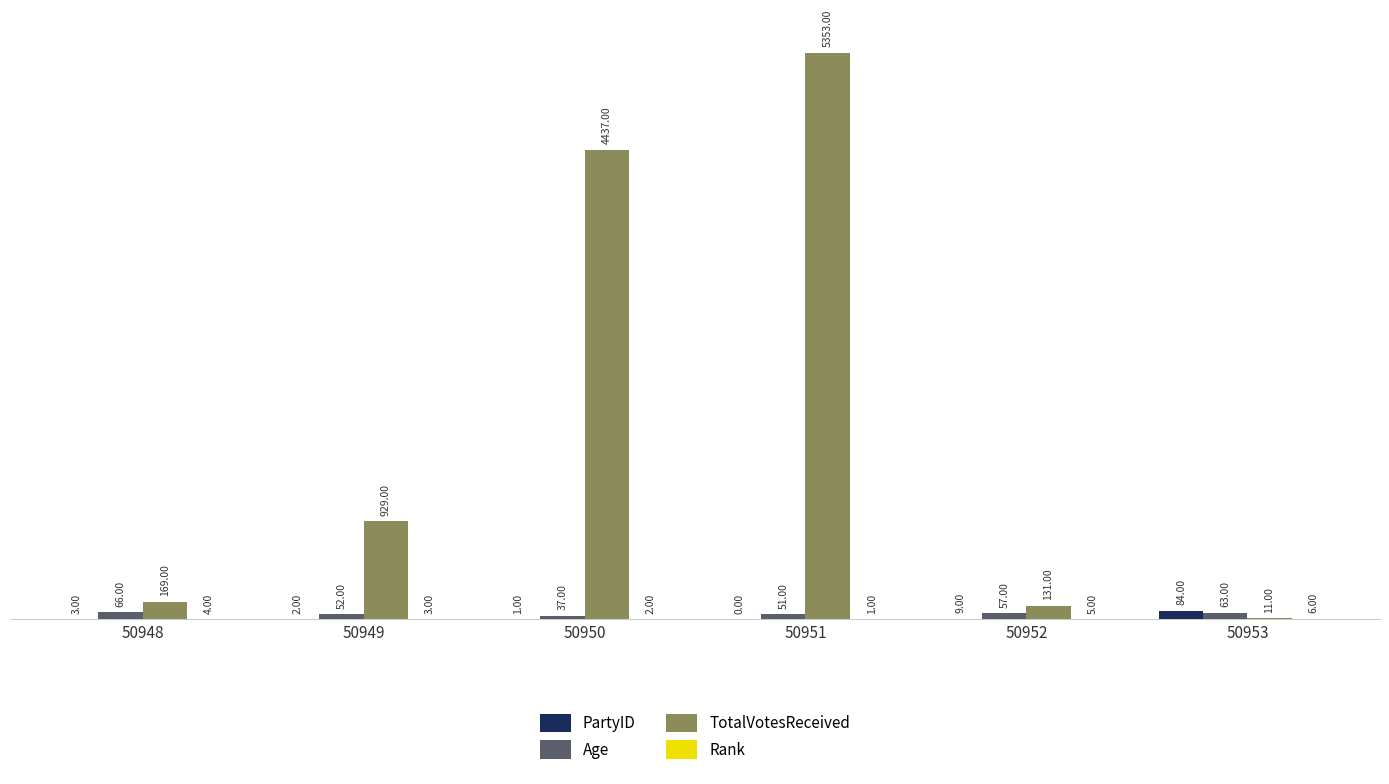

Where is Age nearest to the value 51?

50951